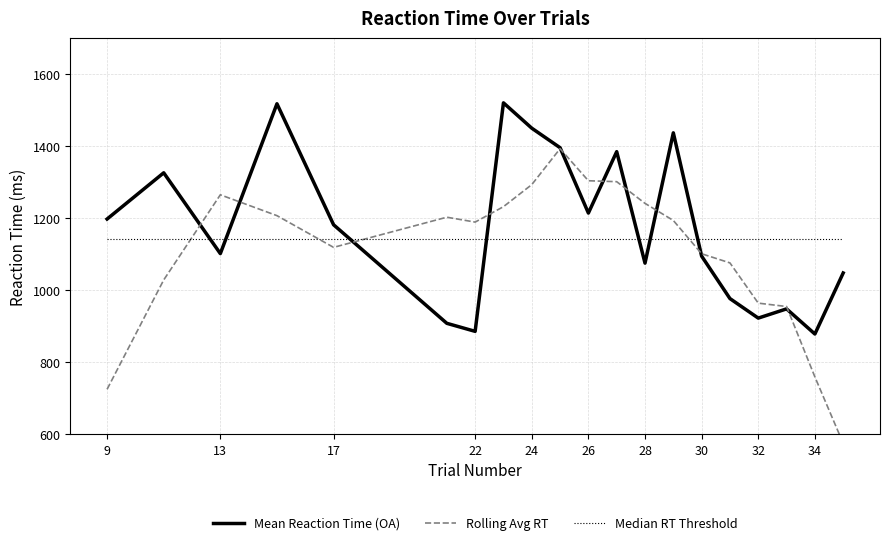

Read the value at 15.

1518.3